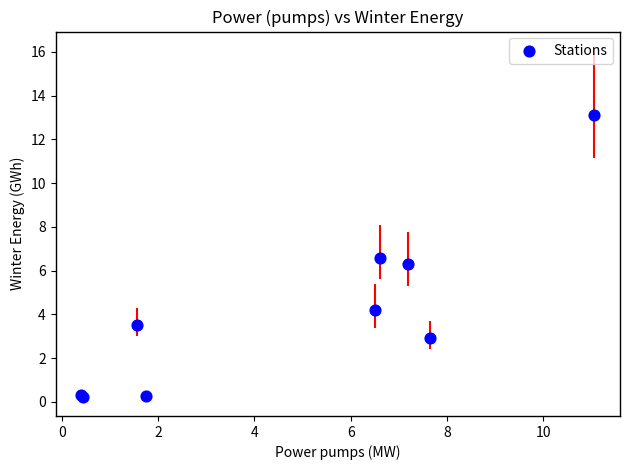

What Y value in the scatter plot is closest to 6?

6.3